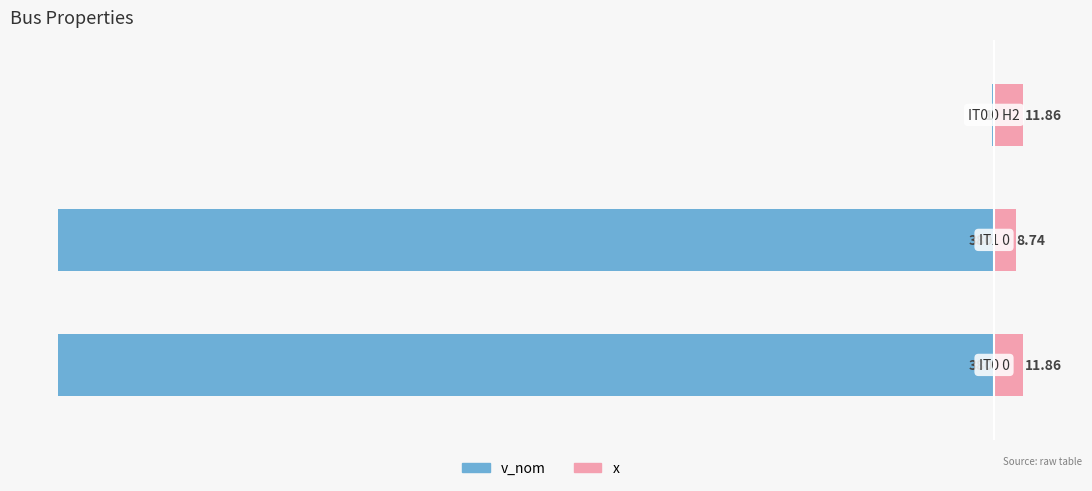

How many bars are there in each group?

2